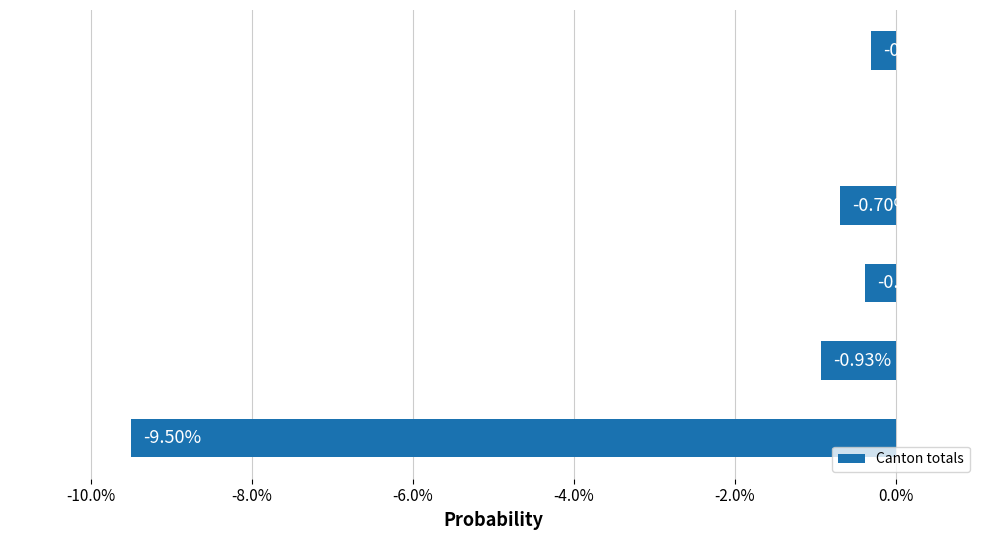

What is the sum of all values?

-11.8